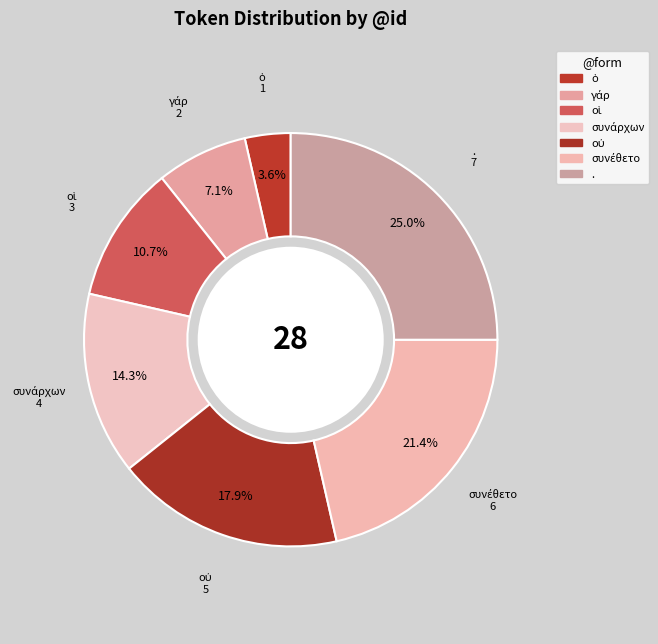

Is there a majority slice in this chart?

No